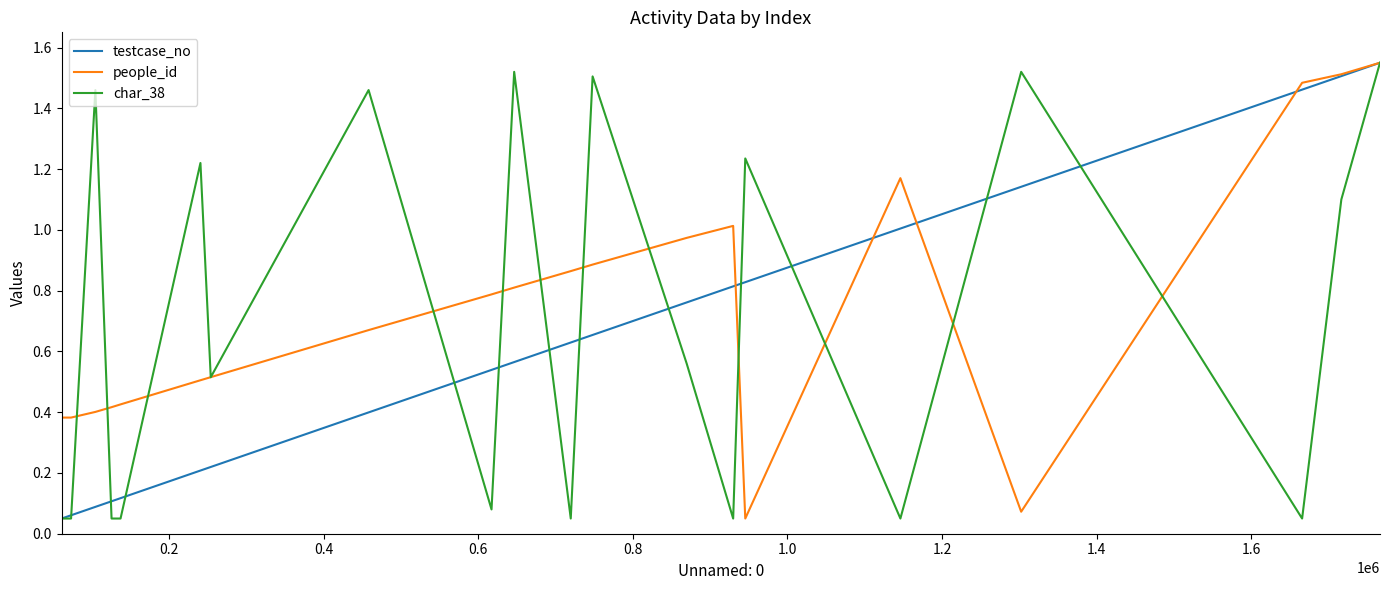

Which series has the largest total across all categories?

people_id